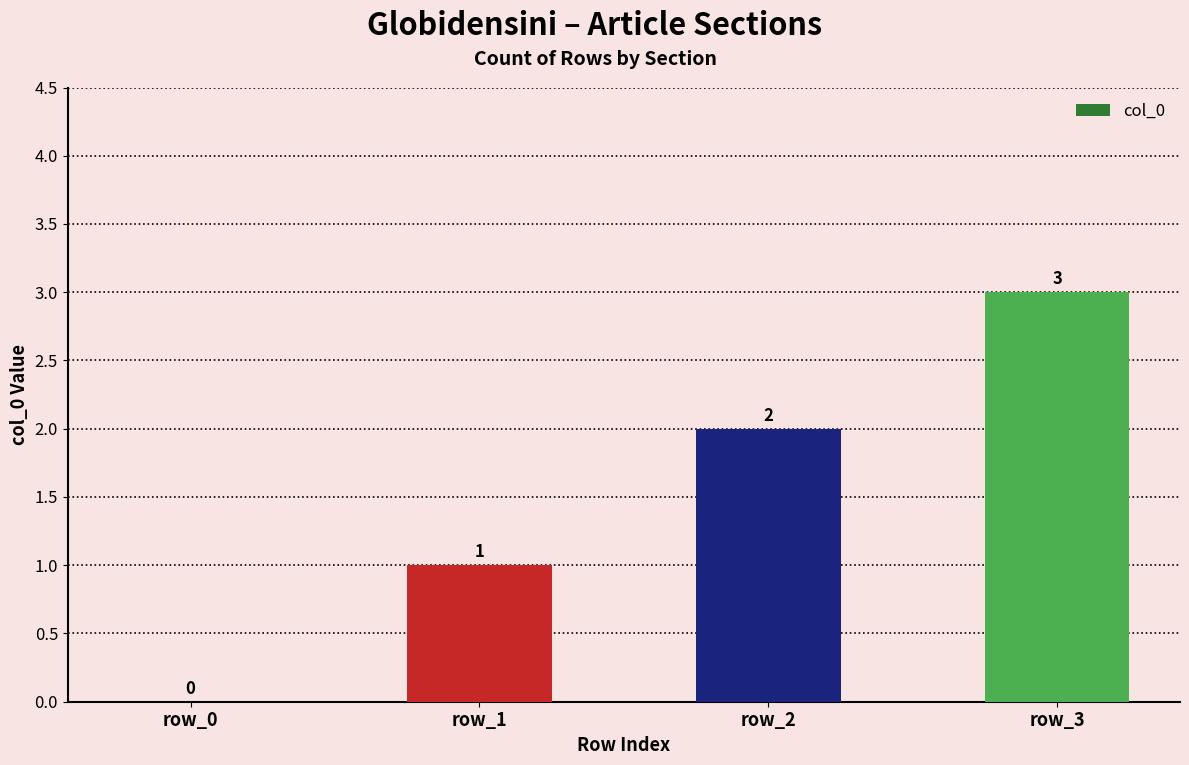

What is the sum of all values?

6